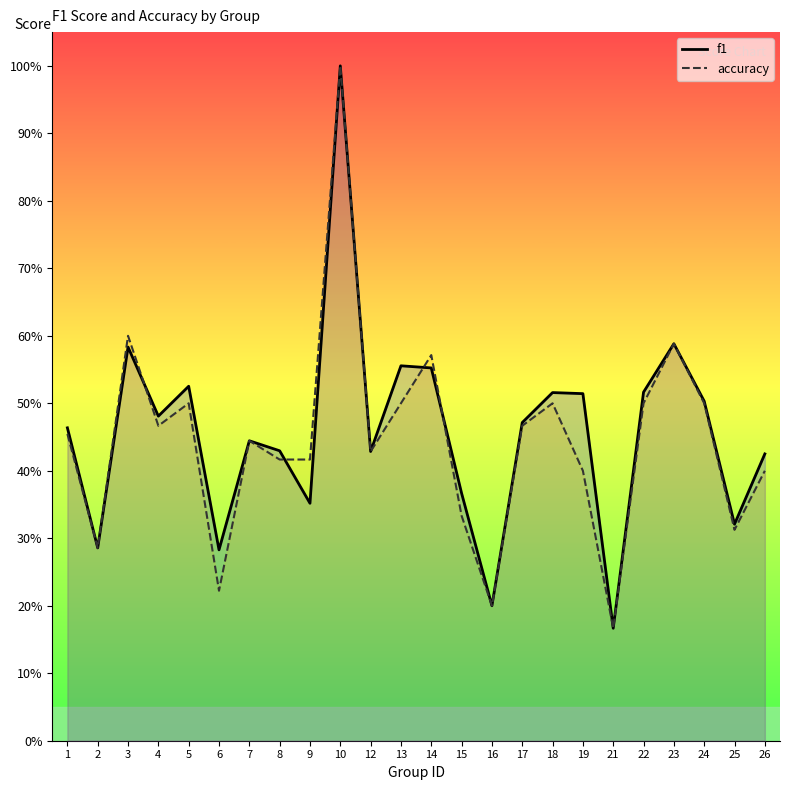

Reading right to left, transcribe all the data shown in this chart.

f1: 26=0.4	25=0.3	24=0.5	23=0.6	22=0.5	21=0.2	19=0.5	18=0.5	17=0.5	16=0.2	15=0.4	14=0.6	13=0.6	12=0.4	10=1.0	9=0.4	8=0.4	7=0.4	6=0.3	5=0.5	4=0.5	3=0.6	2=0.3	1=0.5
accuracy: 26=0.4	25=0.3	24=0.5	23=0.6	22=0.5	21=0.2	19=0.4	18=0.5	17=0.5	16=0.2	15=0.3	14=0.6	13=0.5	12=0.4	10=1.0	9=0.4	8=0.4	7=0.4	6=0.2	5=0.5	4=0.5	3=0.6	2=0.3	1=0.5